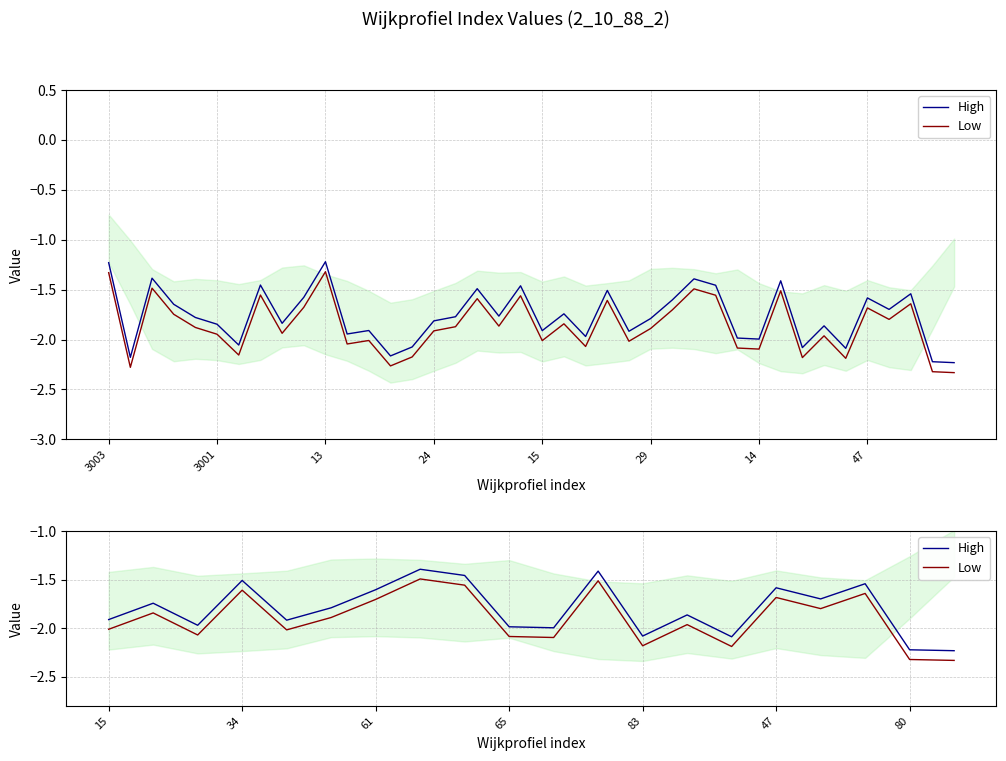

What is the value of the Low point at the 20th from the left?

-2.3